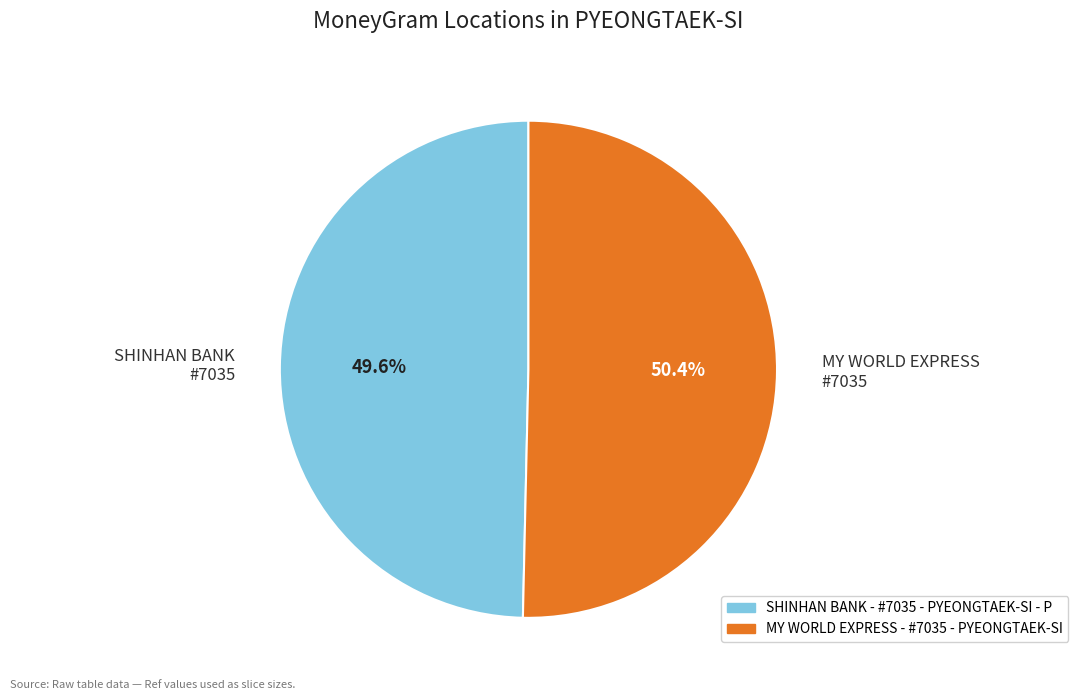

How many slices are in this pie chart?

2